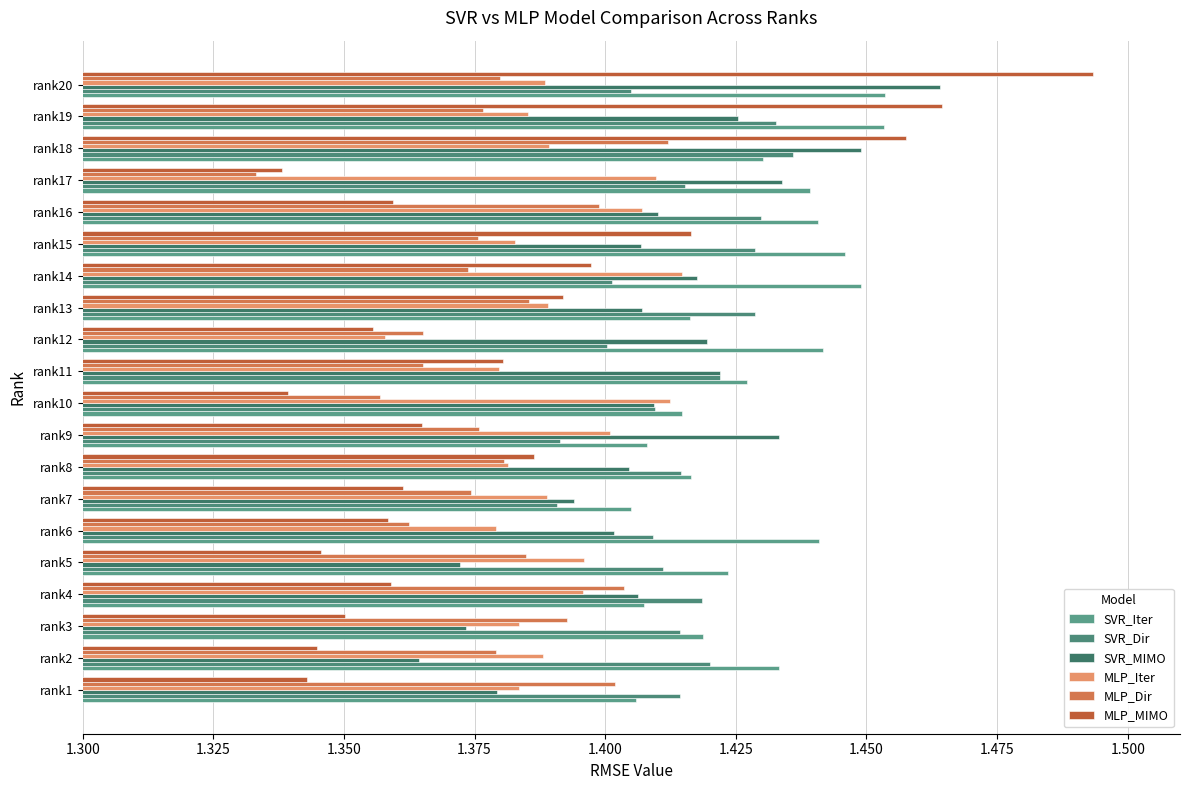

How many data points does each series have?

20